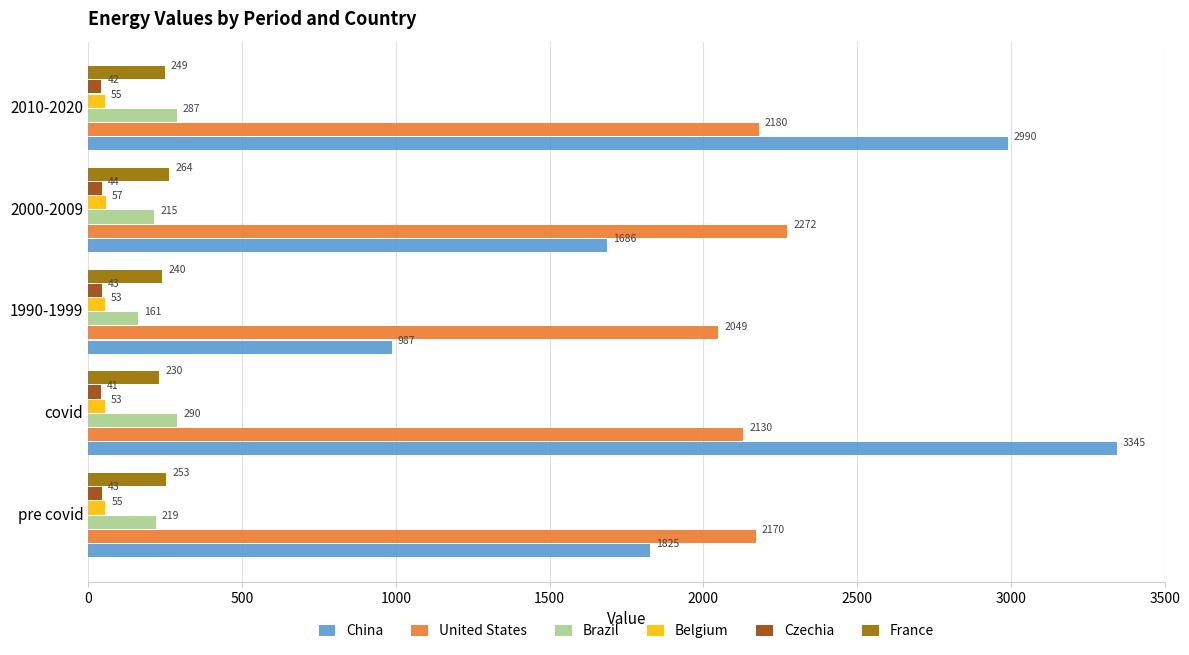

At which label does Brazil reach its peak?

covid